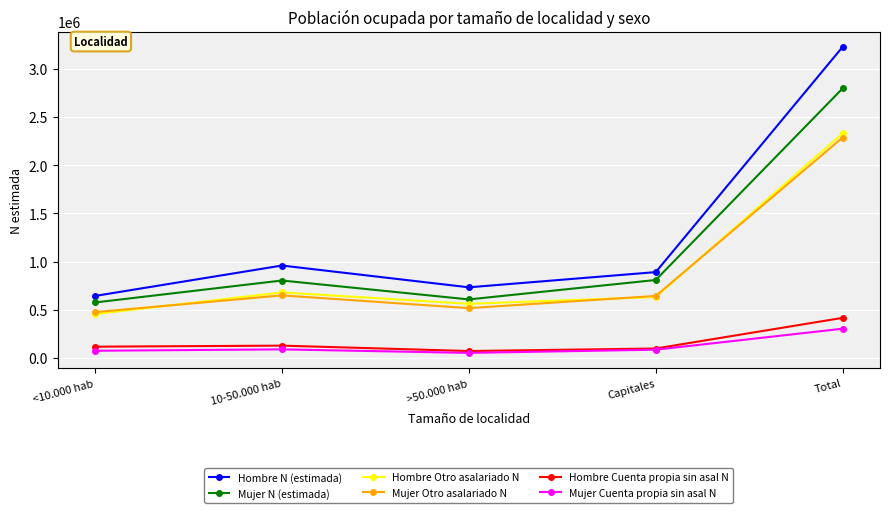

True or false: Mujer Cuenta propia sin asal N has more than 2 interior local peaks.

False